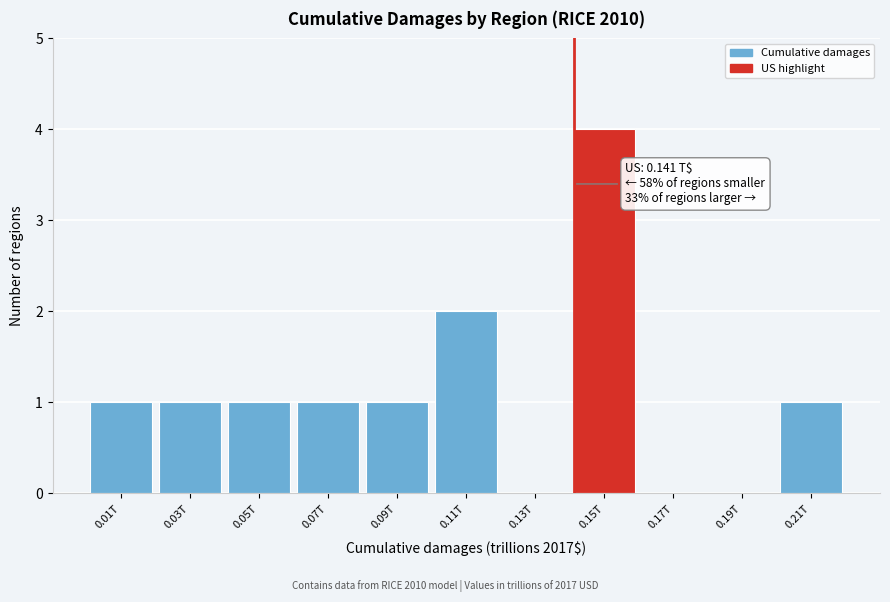

Reading right to left, list all the values displayed in this chart.

0.21T=1	0.19T=0	0.17T=0	0.15T=4	0.13T=0	0.11T=2	0.09T=1	0.07T=1	0.05T=1	0.03T=1	0.01T=1